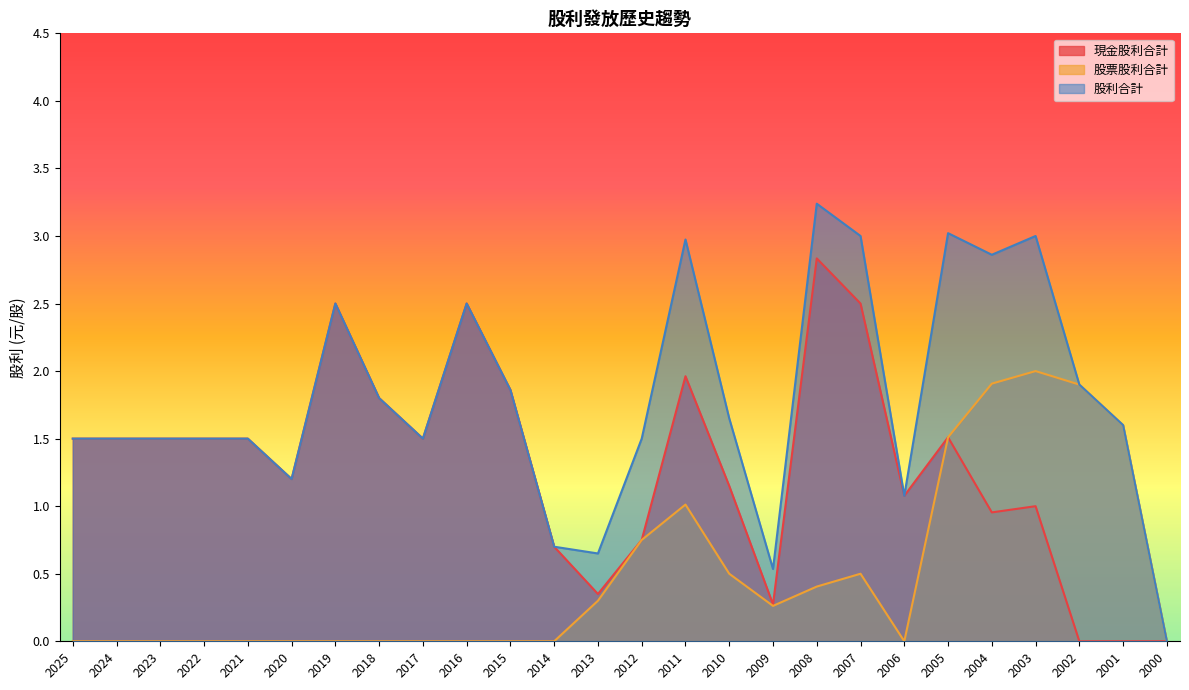

At which category does 股票股利合計 reach its first local valley?

2009